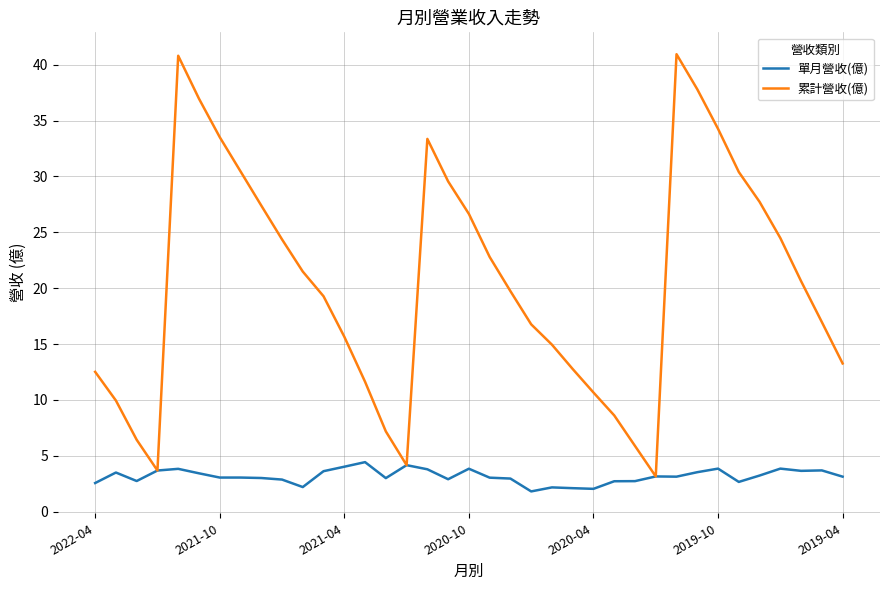

List the series in order of their overall mean, lowest first.

單月營收(億), 累計營收(億)